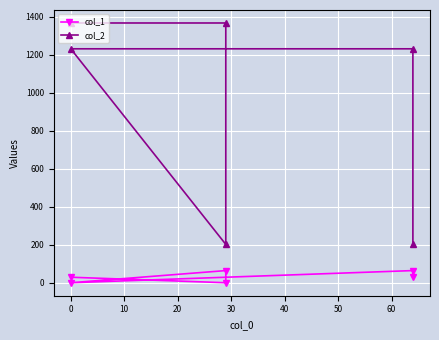

True or false: col_1 and col_2 cross at least once.

False